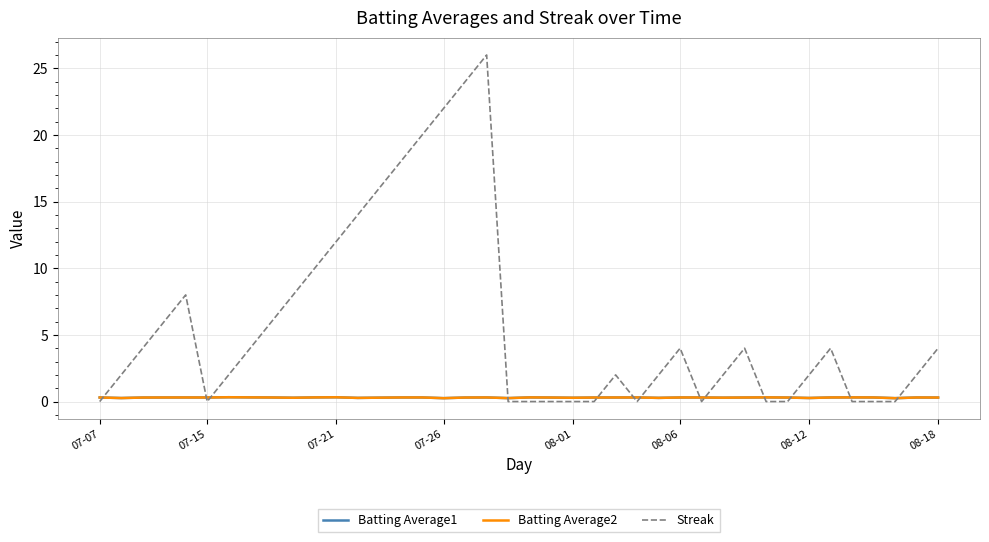

How many lines are shown in the chart?

3